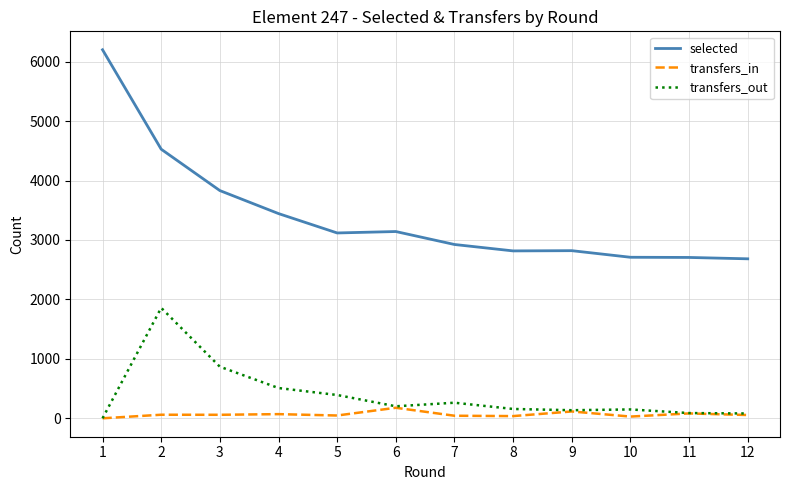

What is the greatest value displayed?

6200